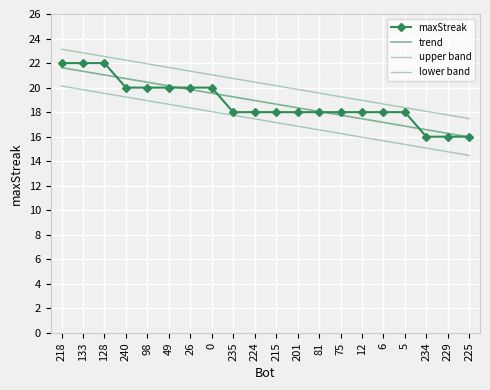

What is the difference between the maximum and minimum values in the trend series?

5.7